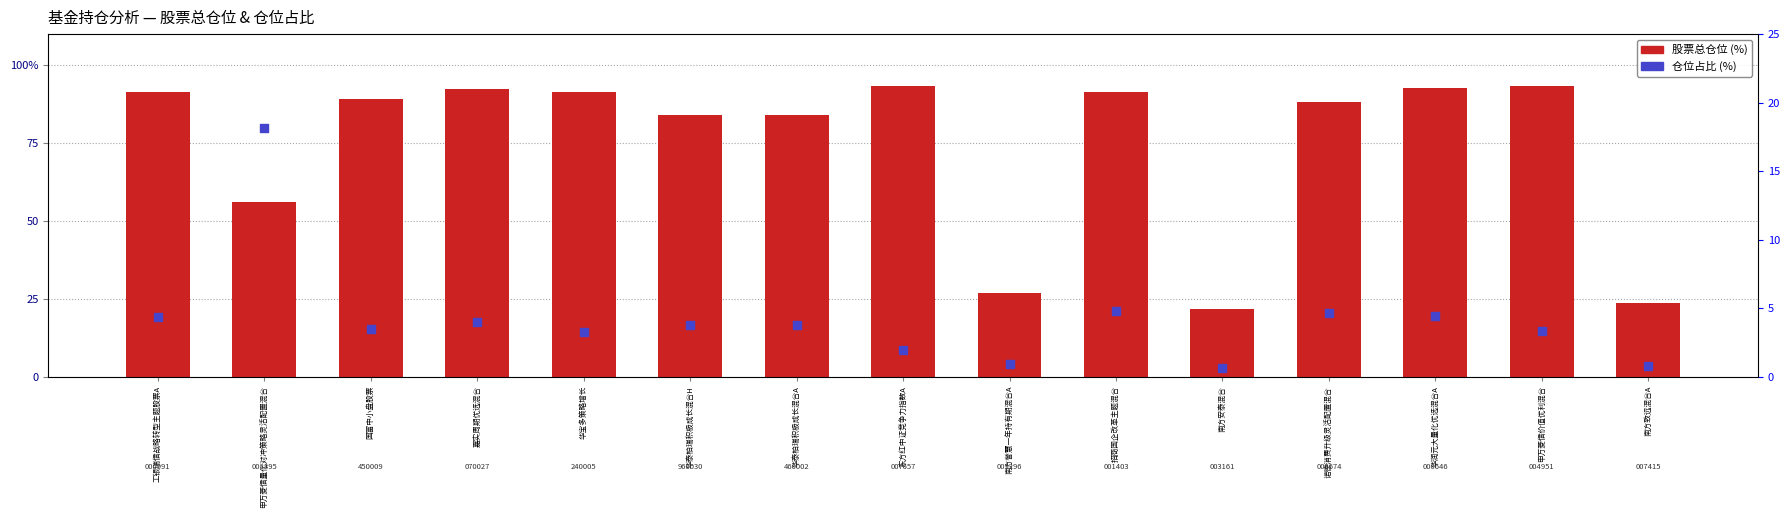

Which series contains the highest Y value?

股票总仓位